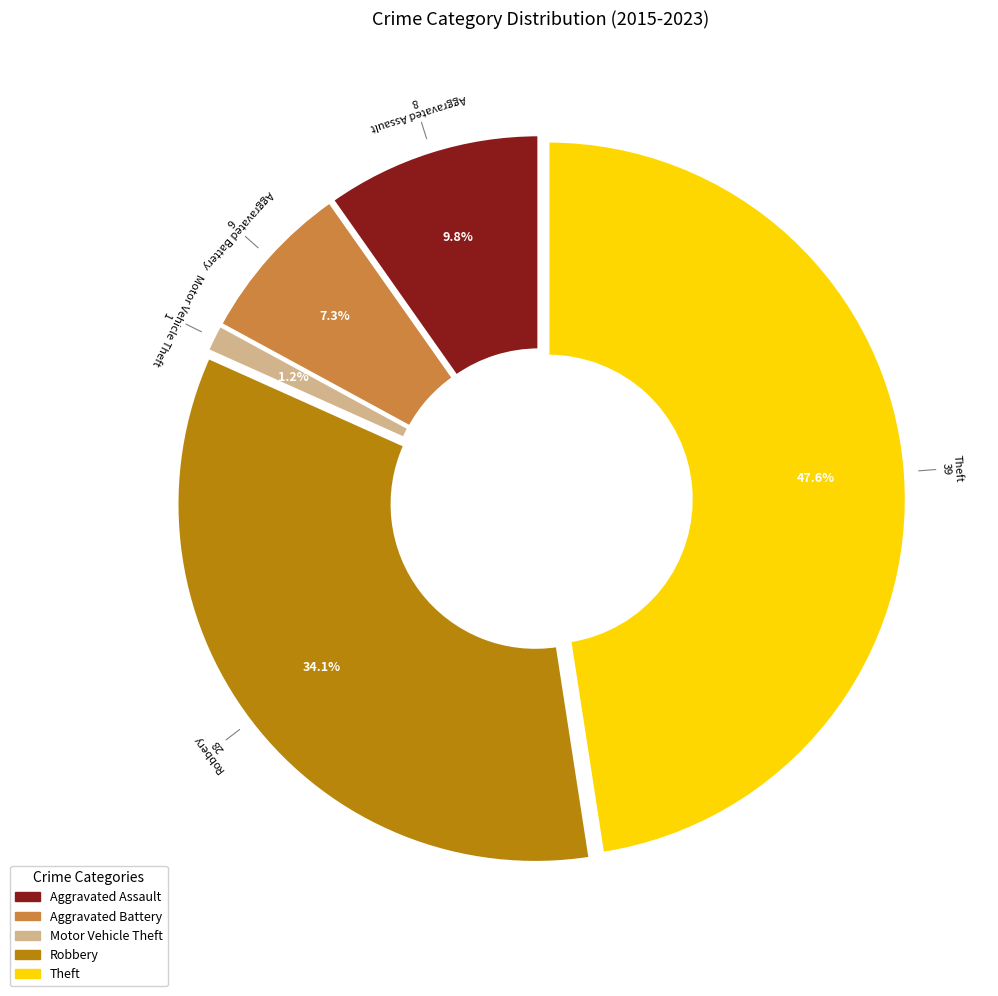

What is the largest slice in the pie chart?

Theft